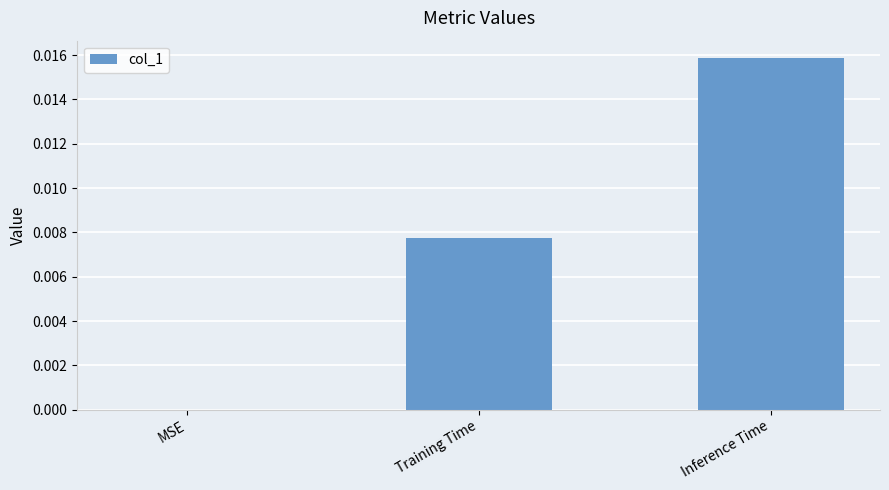

At which category does the chart reach its peak across all series?

Inference Time